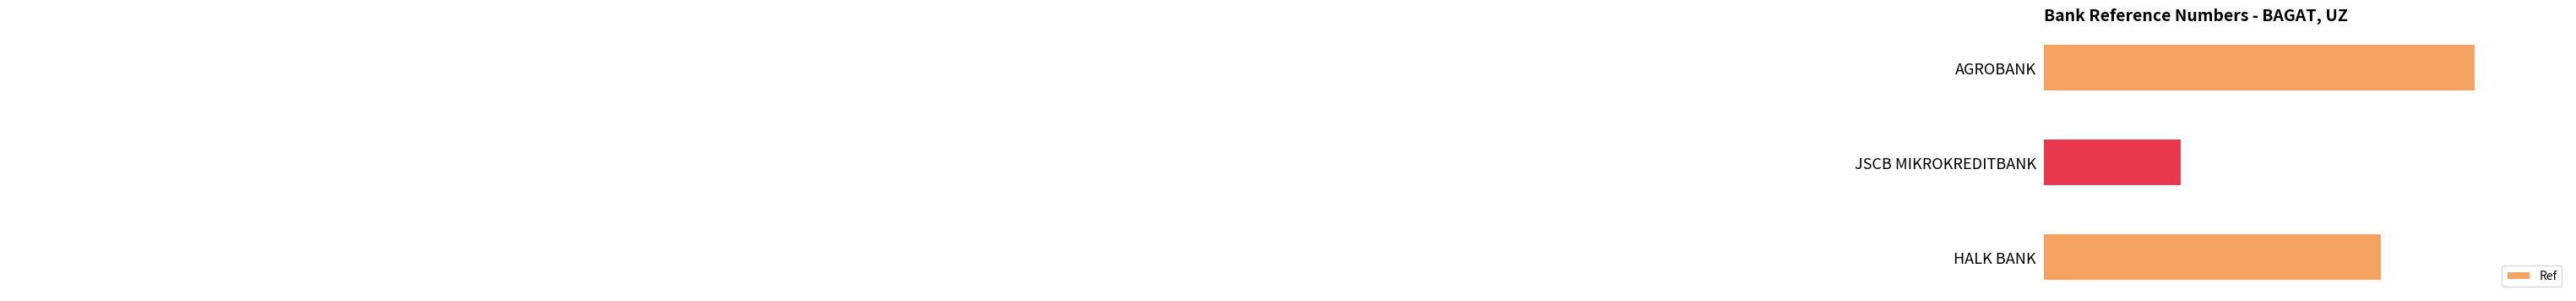

The value at HALK BANK is 72482070. True or false?

True